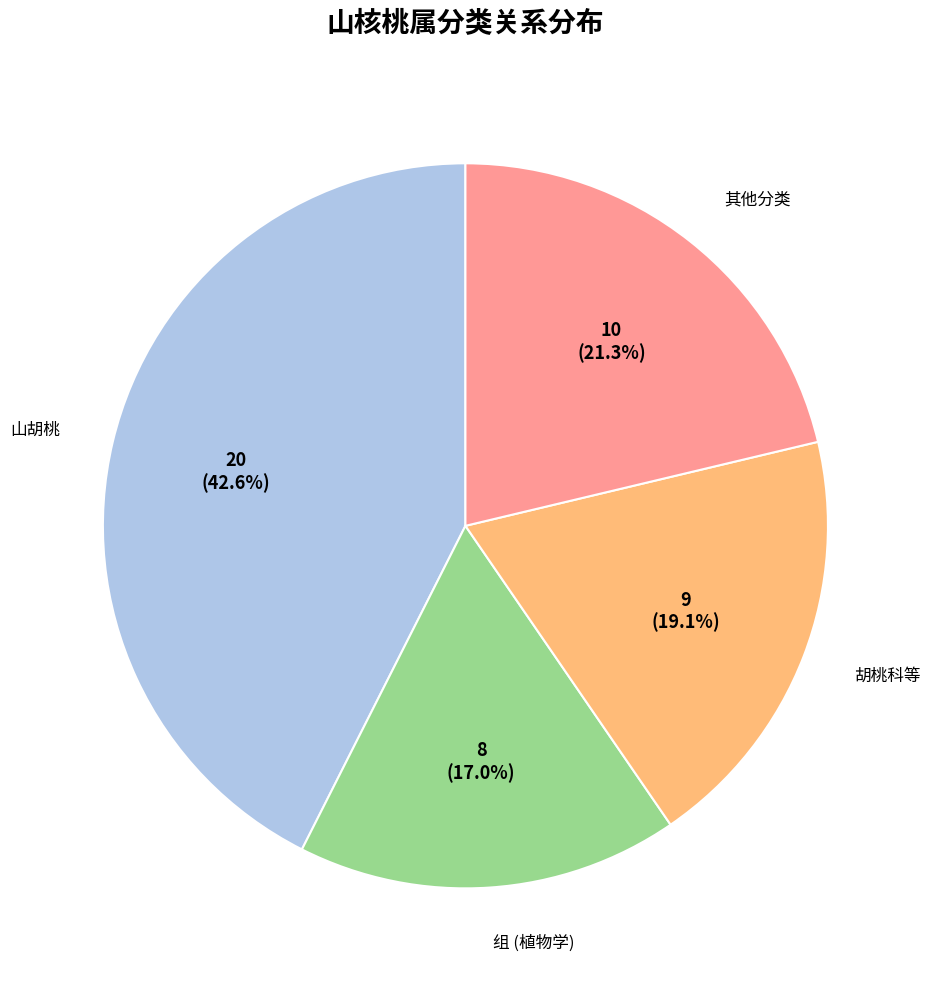

To the nearest percent, what is the average slice percentage?

25%